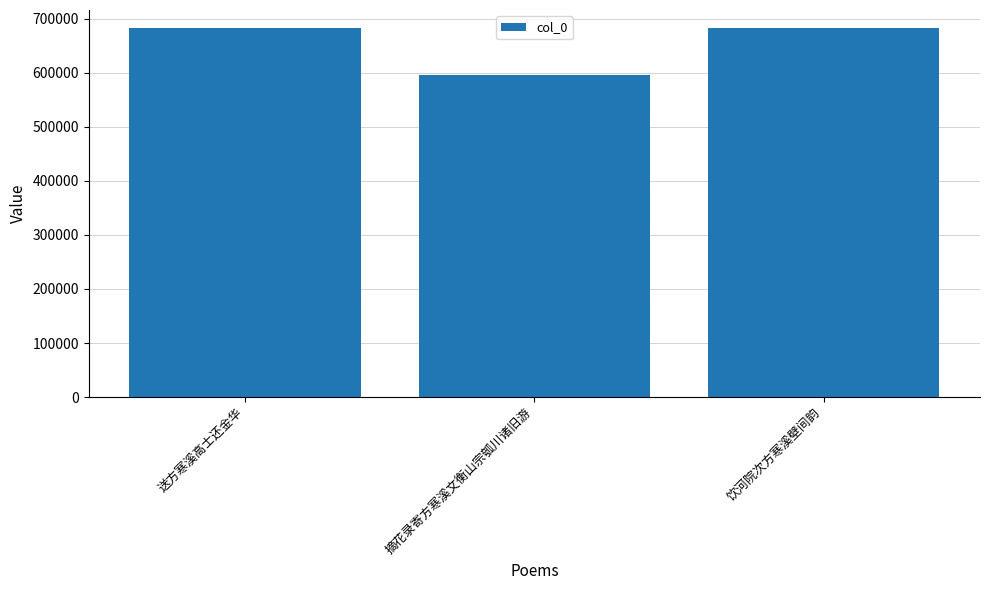

How many bars are there in total?

3